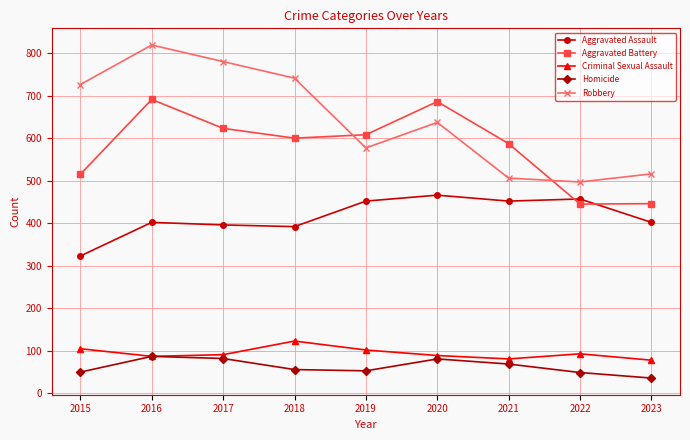

What is the difference between the highest and lowest values at 2017?

698